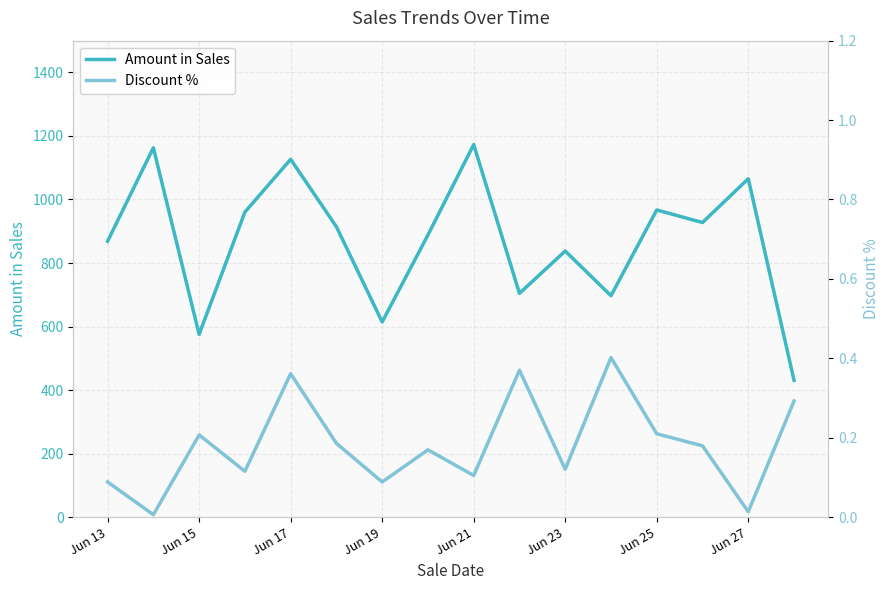

What are all the series names shown in the legend?

Amount in Sales, Discount %